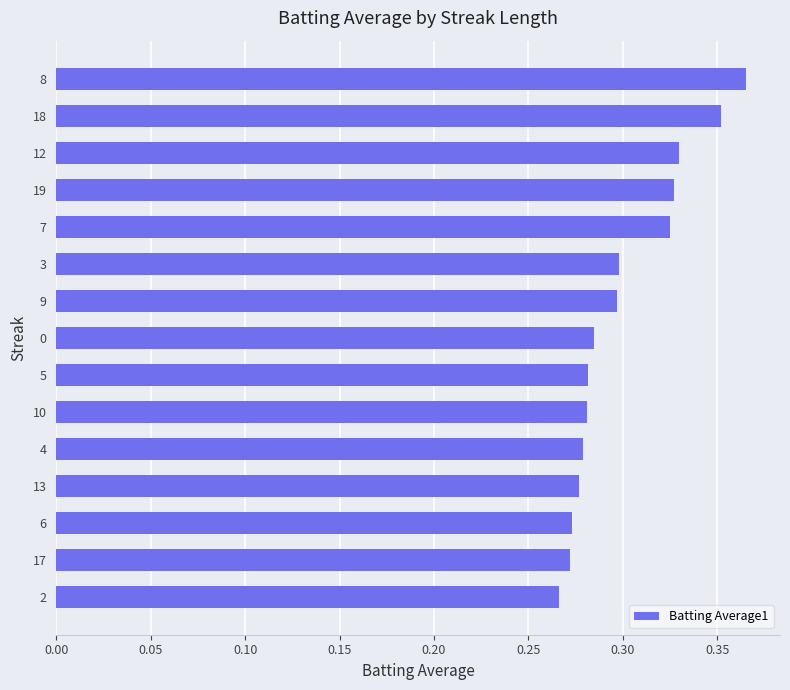

The chart shows a value of 0.3 at 5. True or false?

True